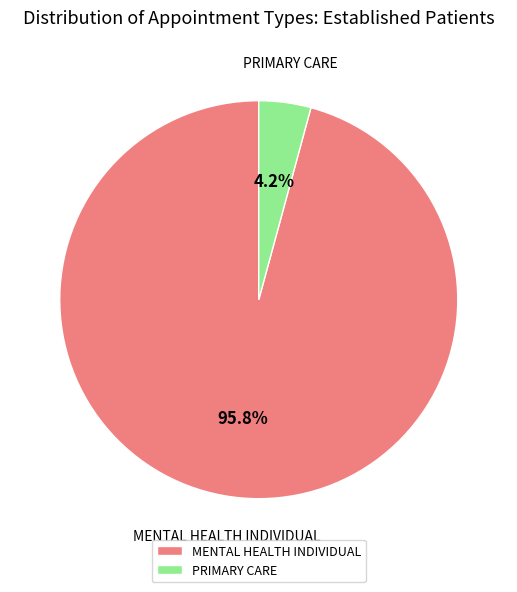

Which has a higher value, MENTAL HEALTH INDIVIDUAL or PRIMARY CARE?

MENTAL HEALTH INDIVIDUAL